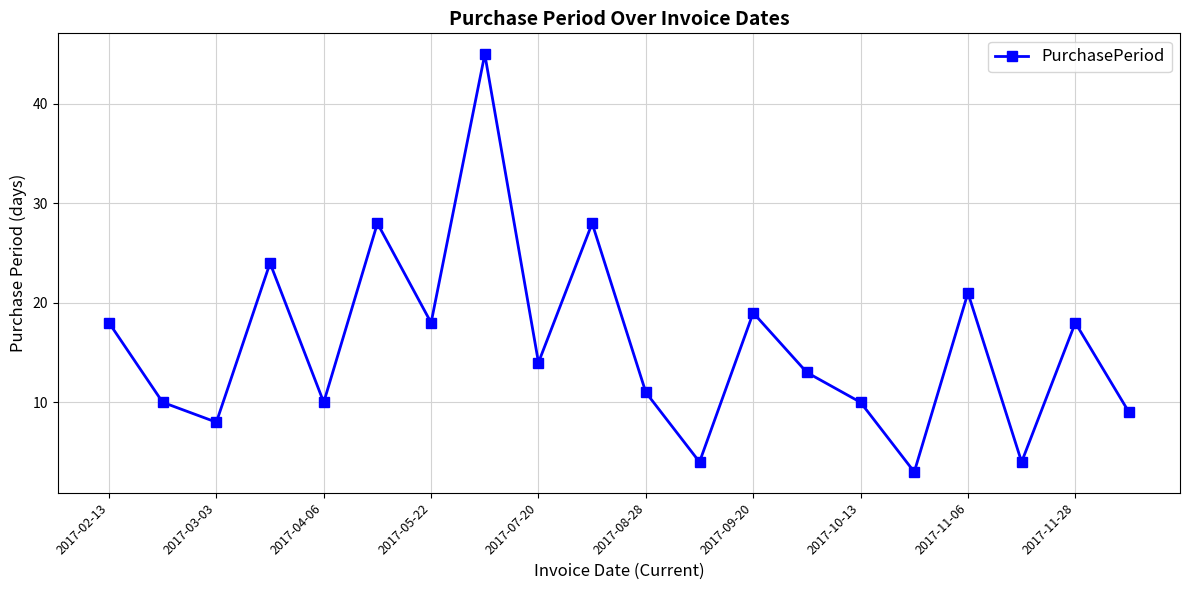

How many data points are less than 14?

10